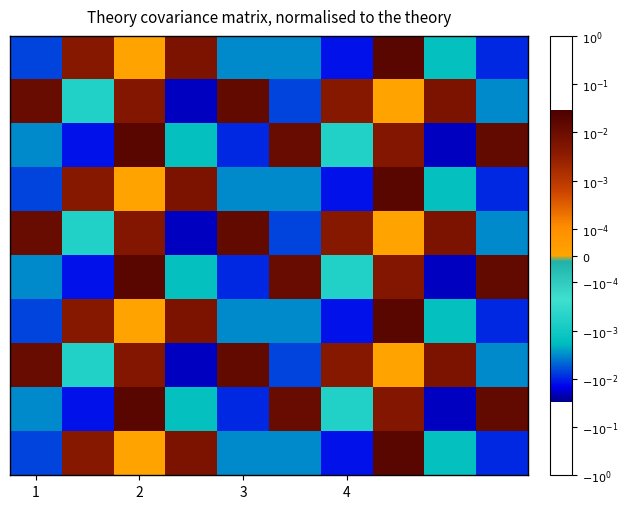

Count the number of categories in the chart.

10